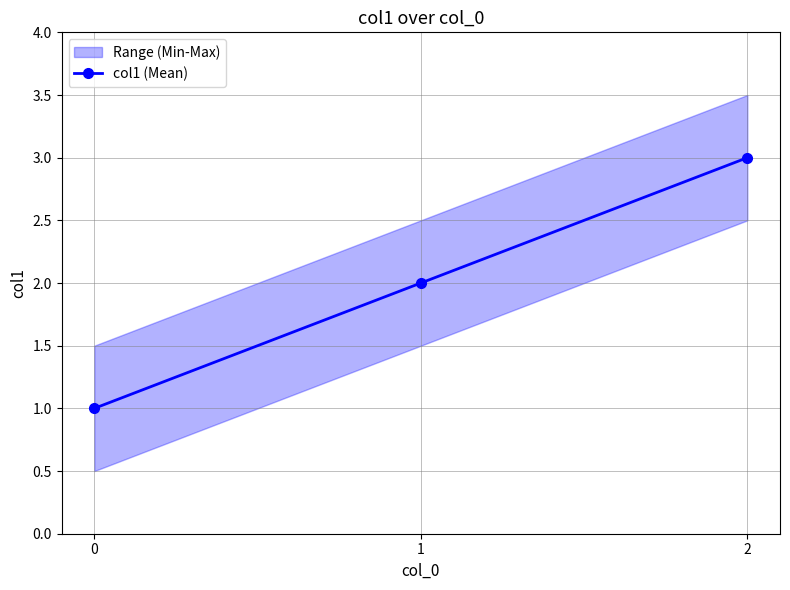

What is the change in value from 0 to 2?

+2